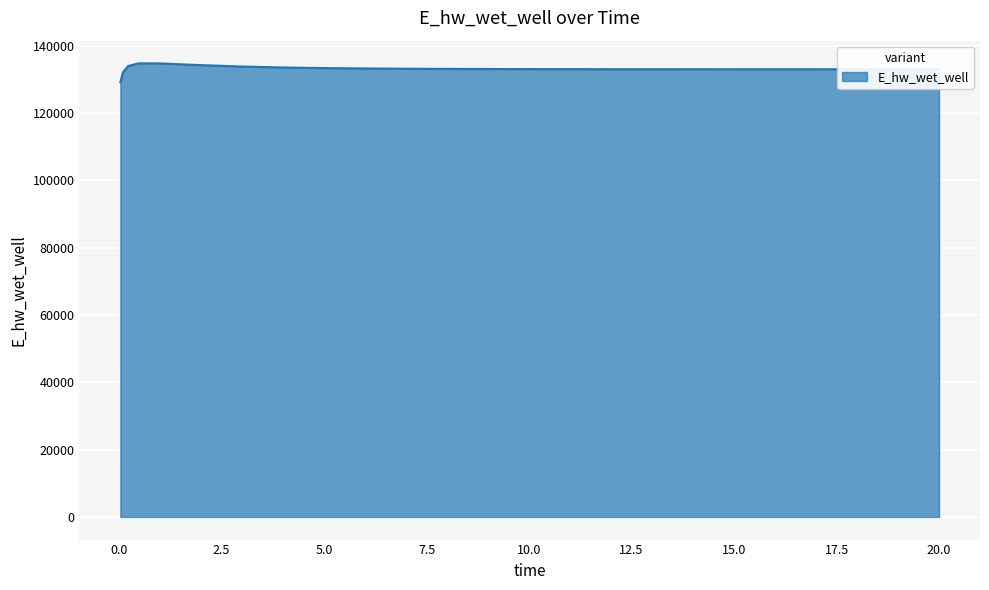

What is the smallest value displayed?

129103.6